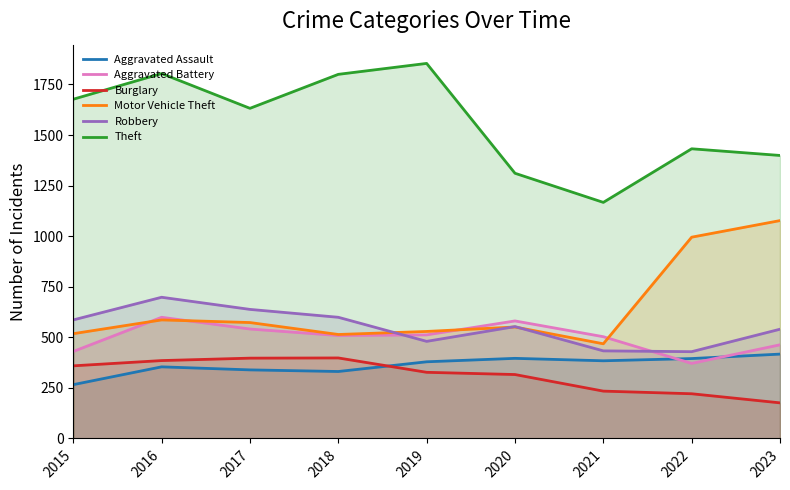

Between which two adjacent categories do Aggravated Assault and Burglary first intersect?

2018 and 2019